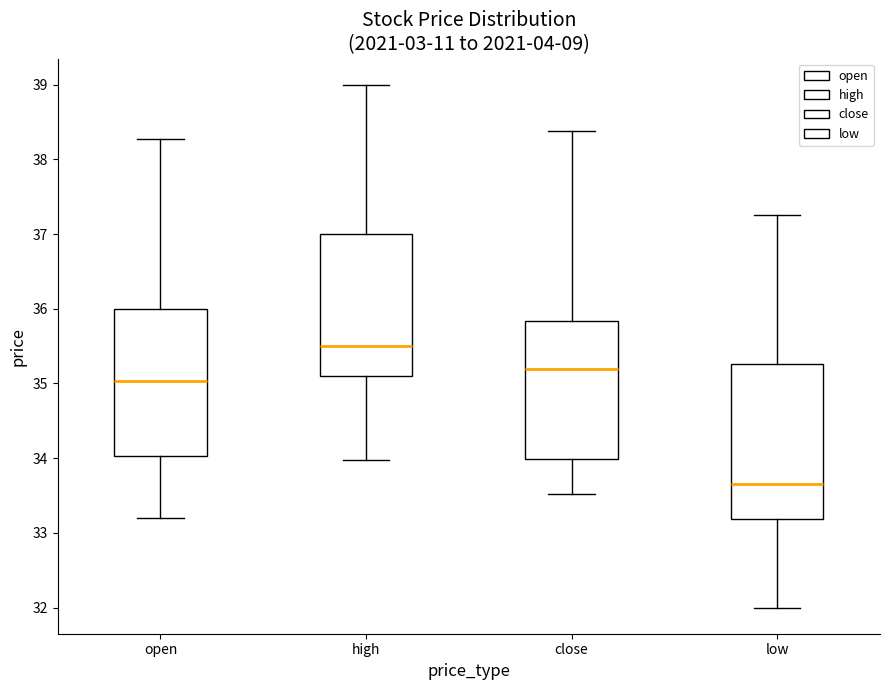

Reading left to right, transcribe this box plot: for each box, give where its median line is, the range the box spans, and where its two whiskers end, as read against the y-axis. The values are not printed on the chart, so give them approximately, as read against the axis.

open: median 35.0, box 34.0 to 36.0, whiskers 33.2 to 38.3
high: median 35.5, box 35.1 to 37.0, whiskers 34.0 to 39.0
close: median 35.2, box 34.0 to 35.8, whiskers 33.5 to 38.4
low: median 33.7, box 33.2 to 35.3, whiskers 32.0 to 37.3